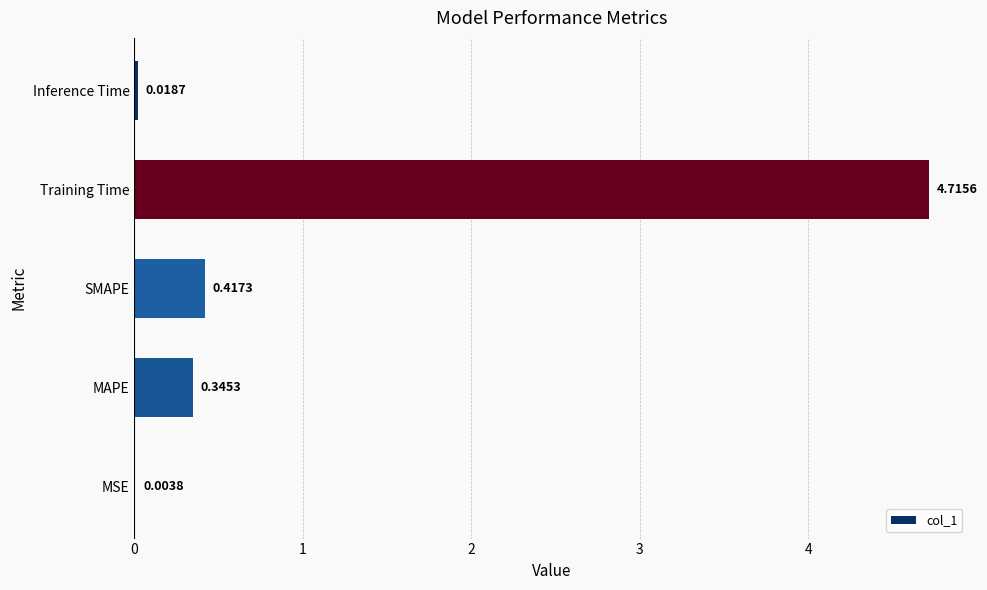

How many series are shown in this chart?

1